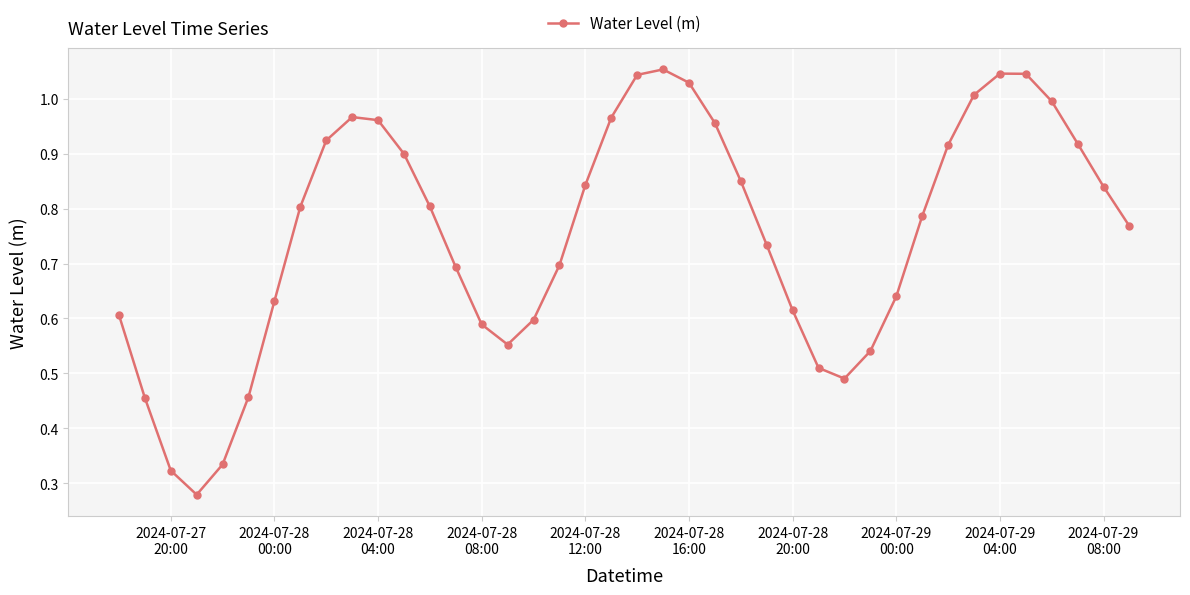

How many interior local peaks (higher than both neighbors) does the data have?

3